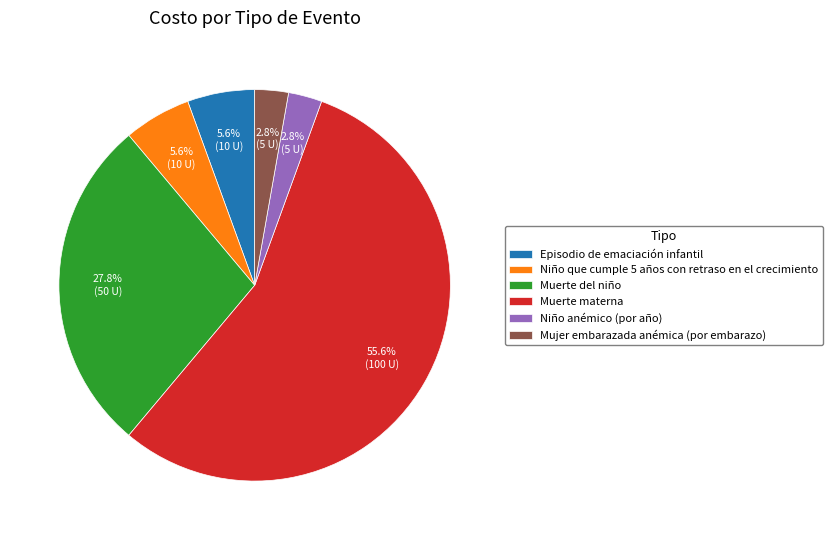

Is Muerte materna the majority of the pie?

Yes